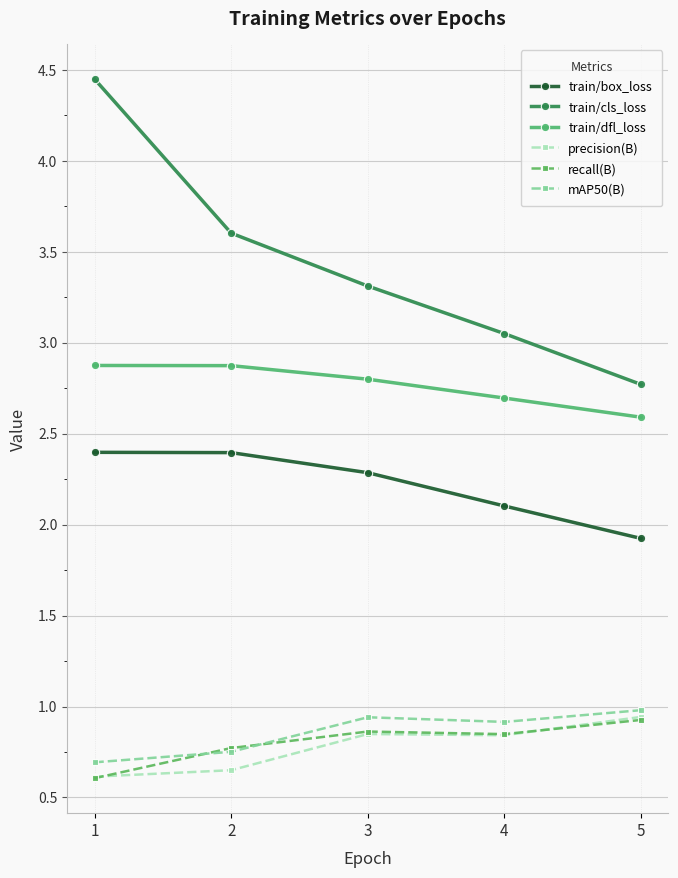

What is the spread (max minus min) of values at 4?

2.2